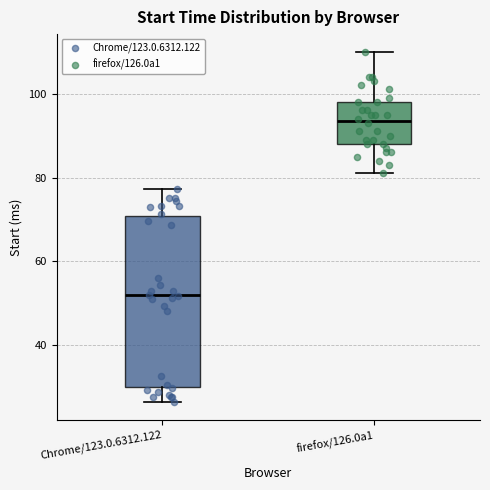

Which box has the highest median line?

firefox/126.0a1